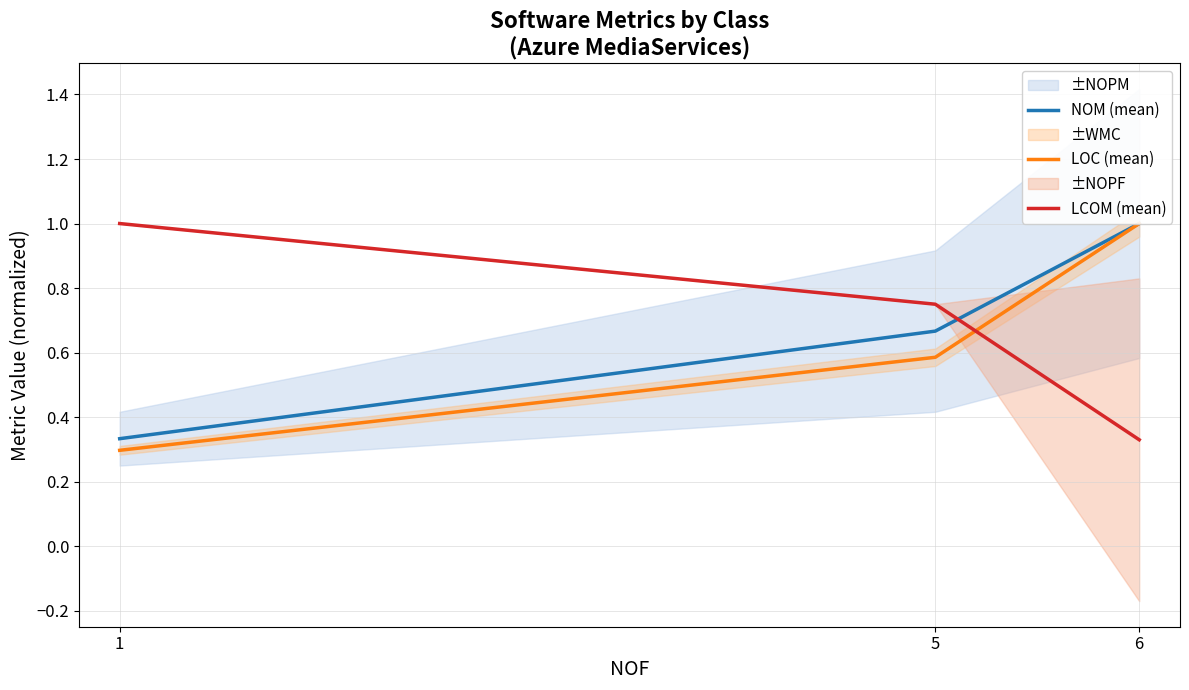

At which label does NOM (mean) reach its peak?

6